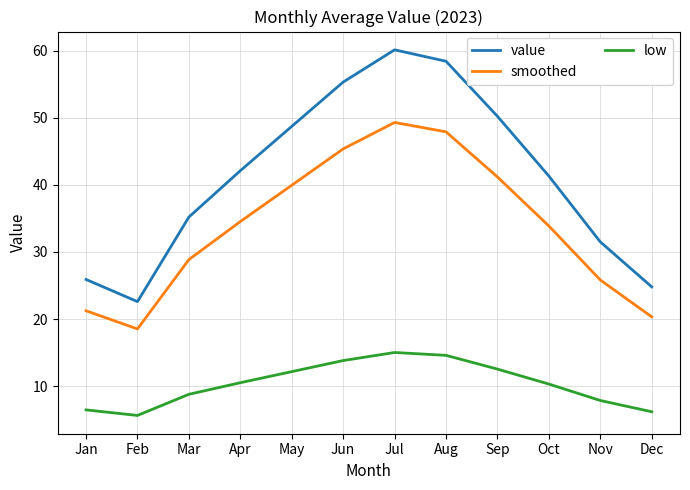

List the series in order of their overall mean, highest first.

value, smoothed, low